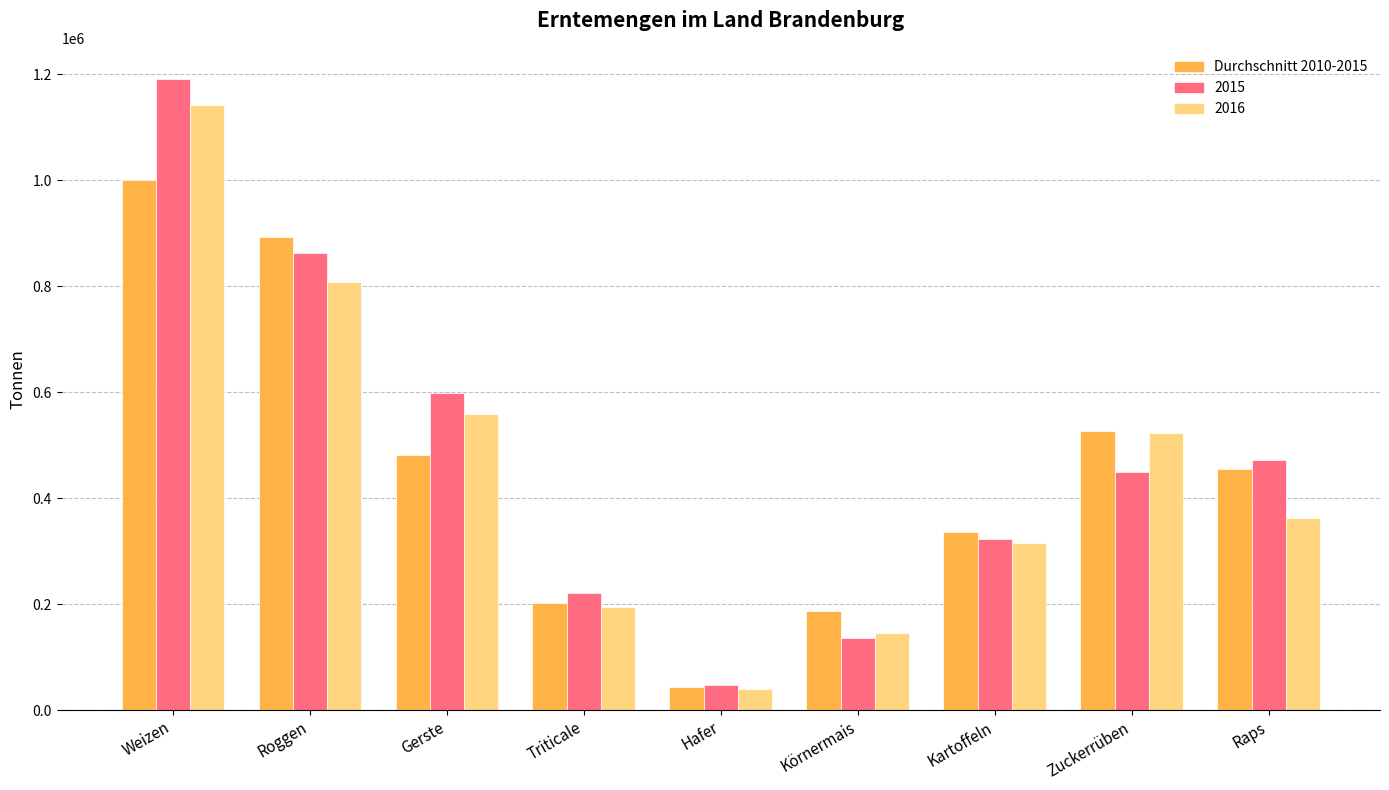

What is the lowest value of the 2016 series?

40323